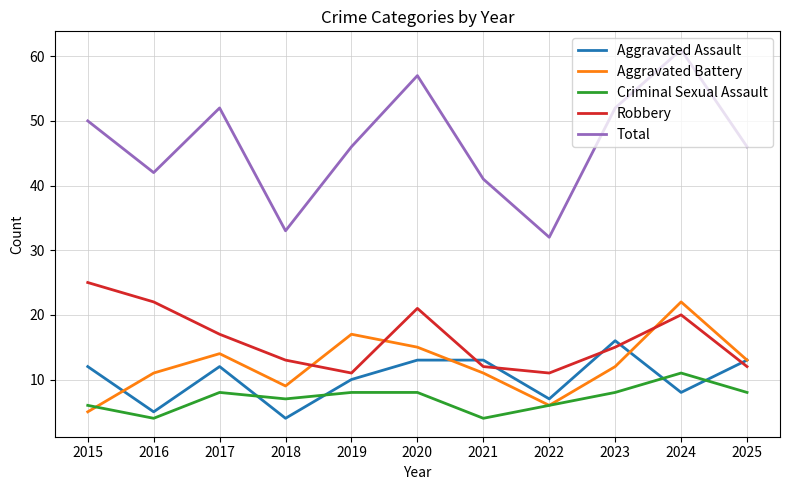

What is the lowest value of the Total series?

32